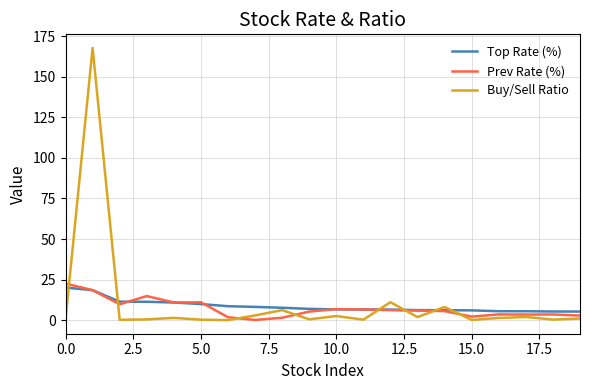

Which series has the largest range (max minus min)?

Buy/Sell Ratio